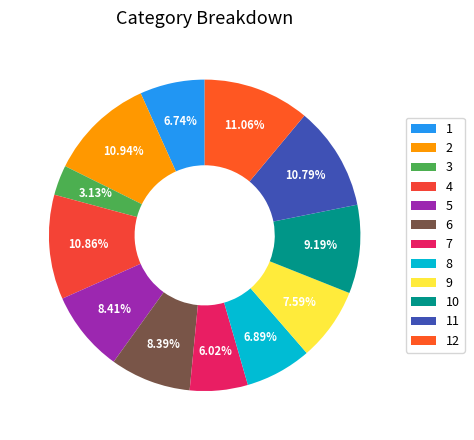

Does 7 represent more than half of the total?

No